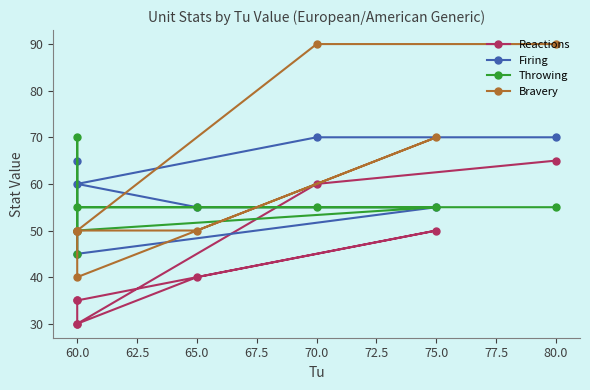

How many lines are shown in the chart?

4